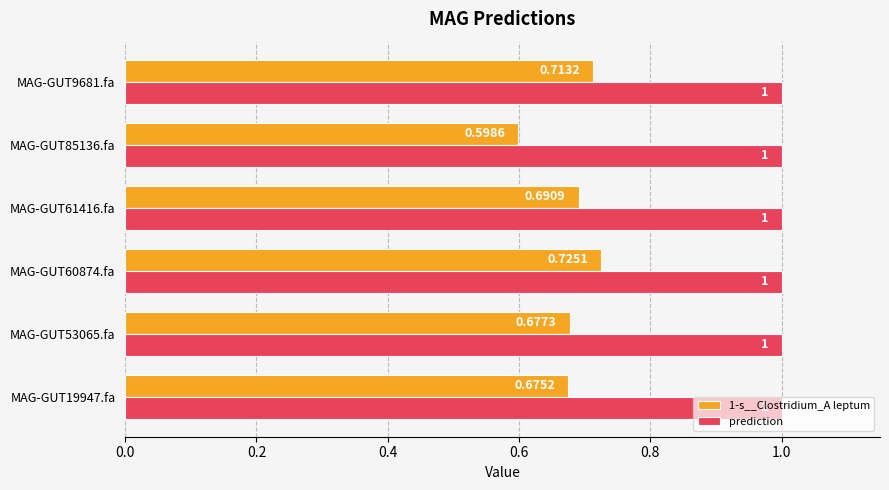

Rank the series by their average value, from lowest to highest.

1-s__Clostridium_A leptum, prediction